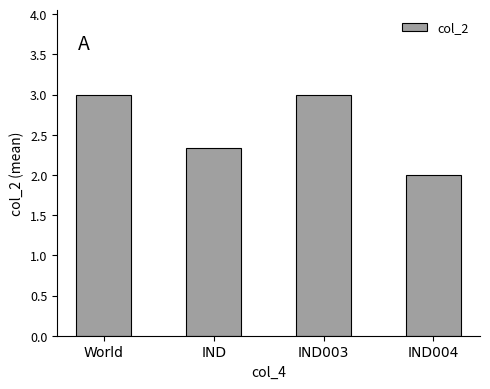

The chart shows a value of 3.0 at World. True or false?

True